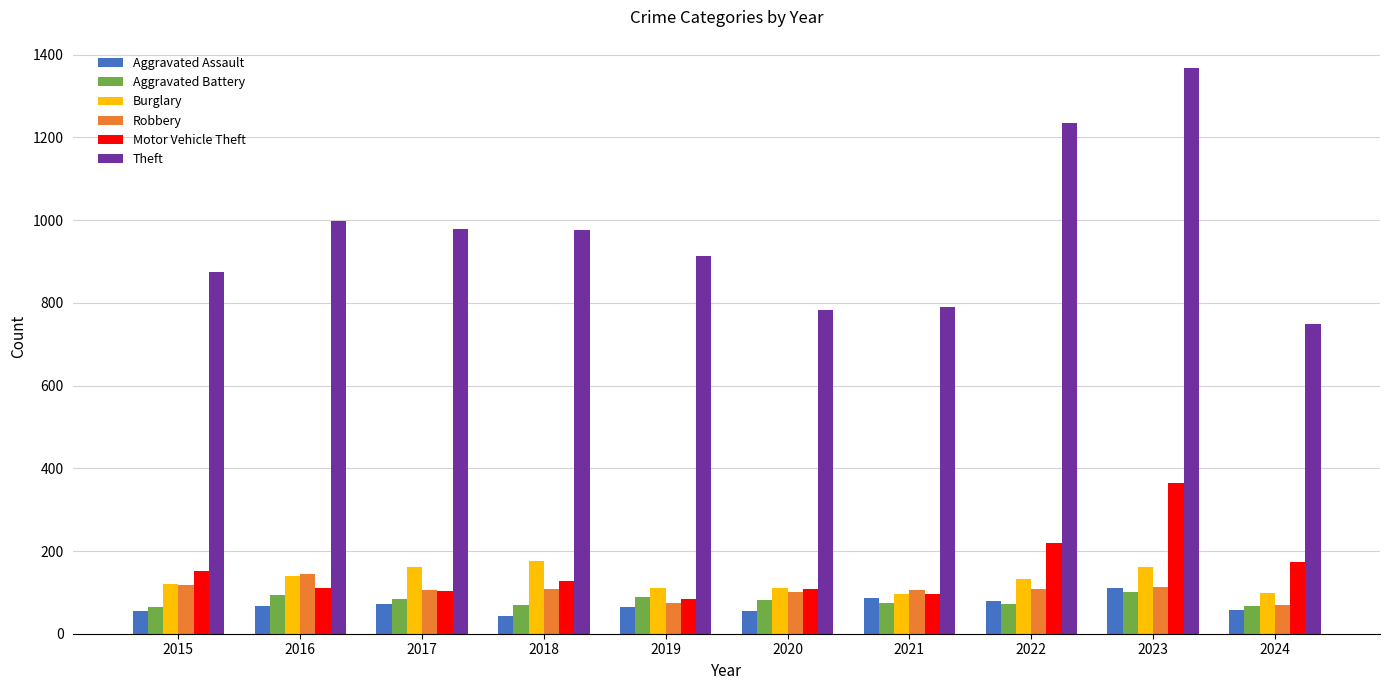

At which label does Motor Vehicle Theft reach its peak?

2023